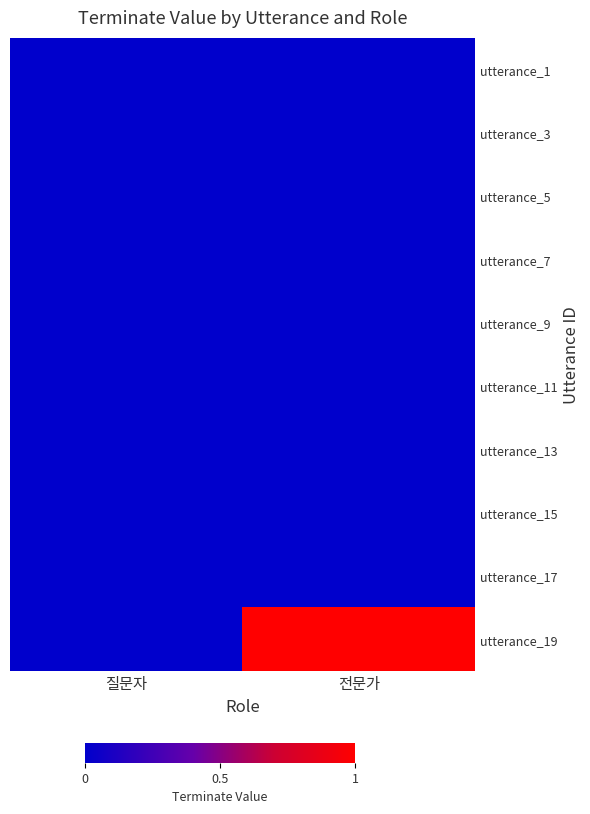

Reading right to left, extract all data points from this chart.

utterance_1: 전문가=0	질문자=0
utterance_3: 전문가=0	질문자=0
utterance_5: 전문가=0	질문자=0
utterance_7: 전문가=0	질문자=0
utterance_9: 전문가=0	질문자=0
utterance_11: 전문가=0	질문자=0
utterance_13: 전문가=0	질문자=0
utterance_15: 전문가=0	질문자=0
utterance_17: 전문가=0	질문자=0
utterance_19: 전문가=1	질문자=0